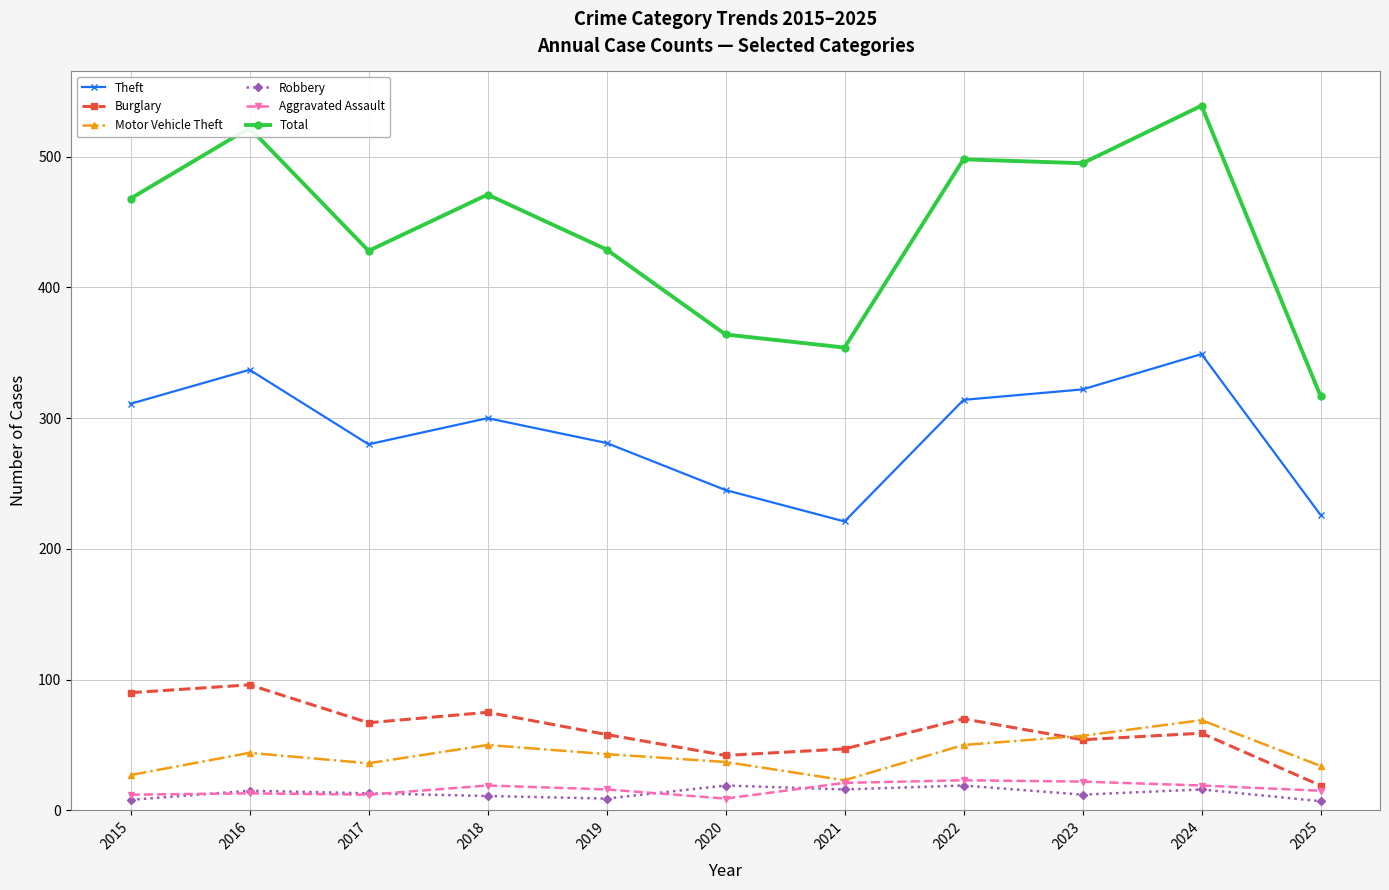

At which category does Total reach its first local valley?

2017